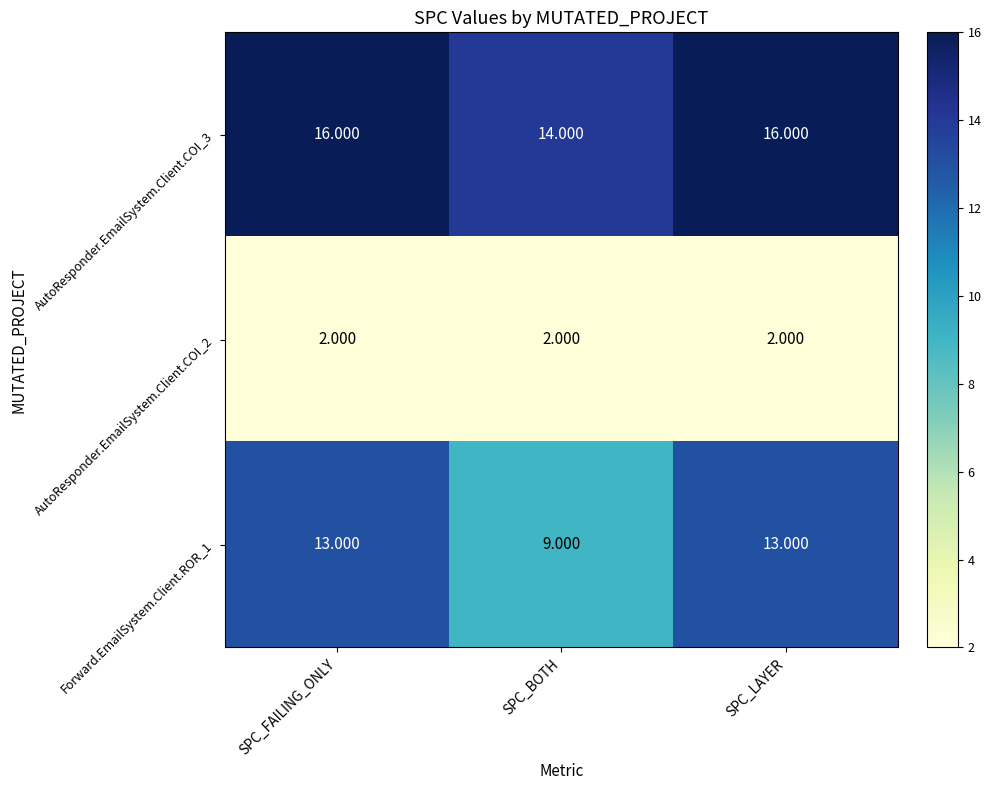

How many series are shown in this chart?

3